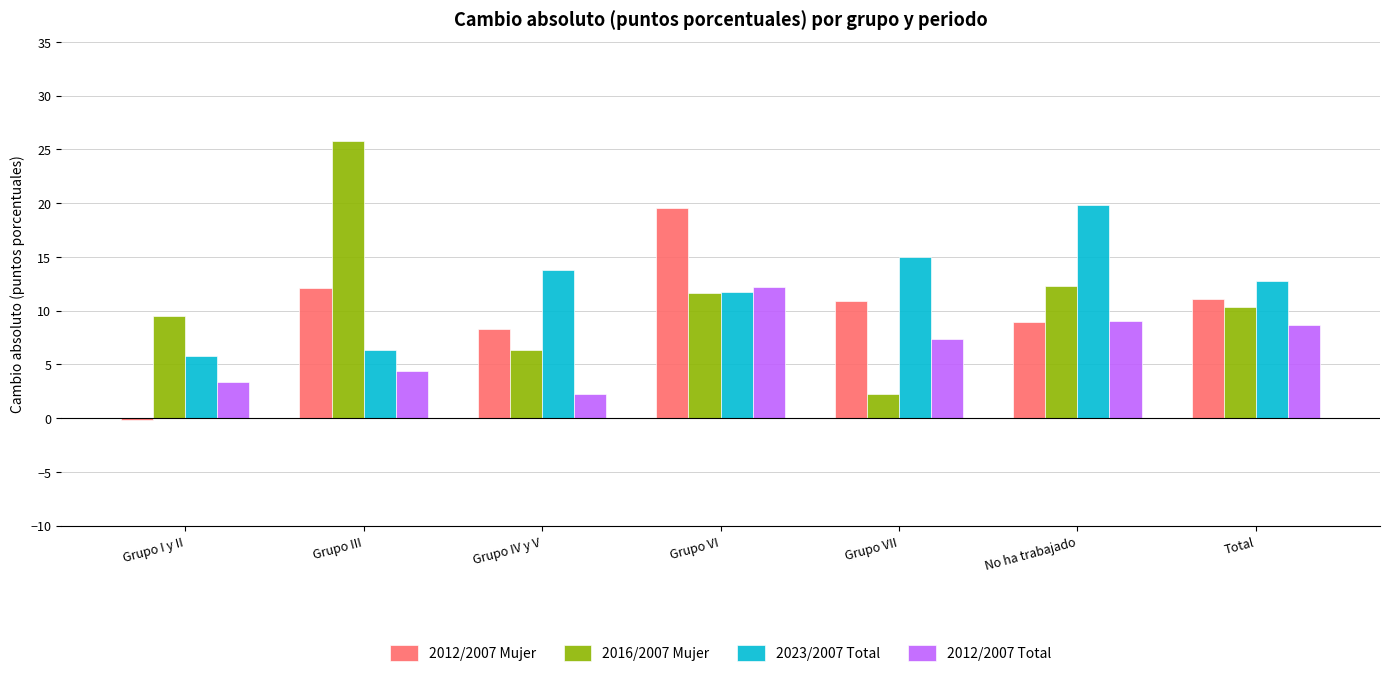

Which category has the highest value in the 2016/2007 Mujer series?

Grupo III